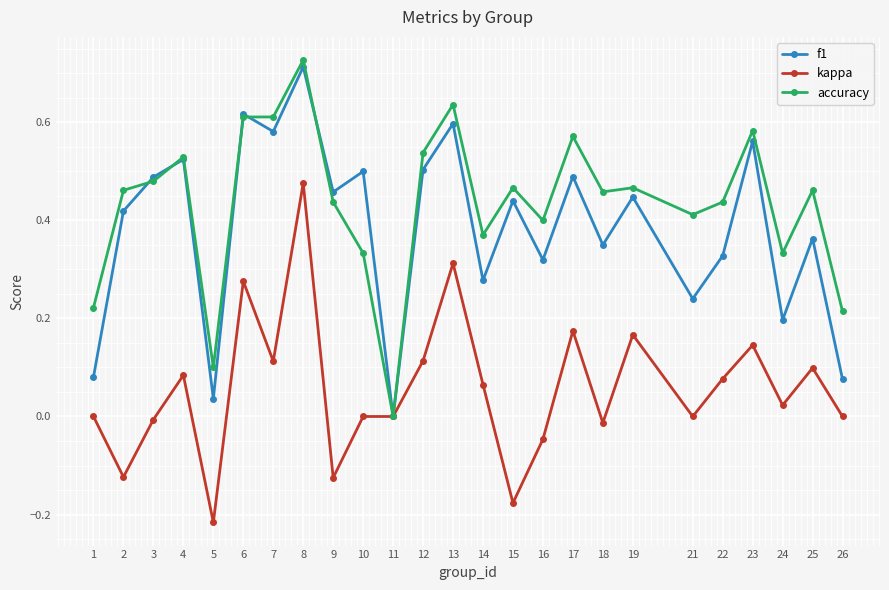

Is the value of accuracy at 22 greater than the value of f1 at 9?

No